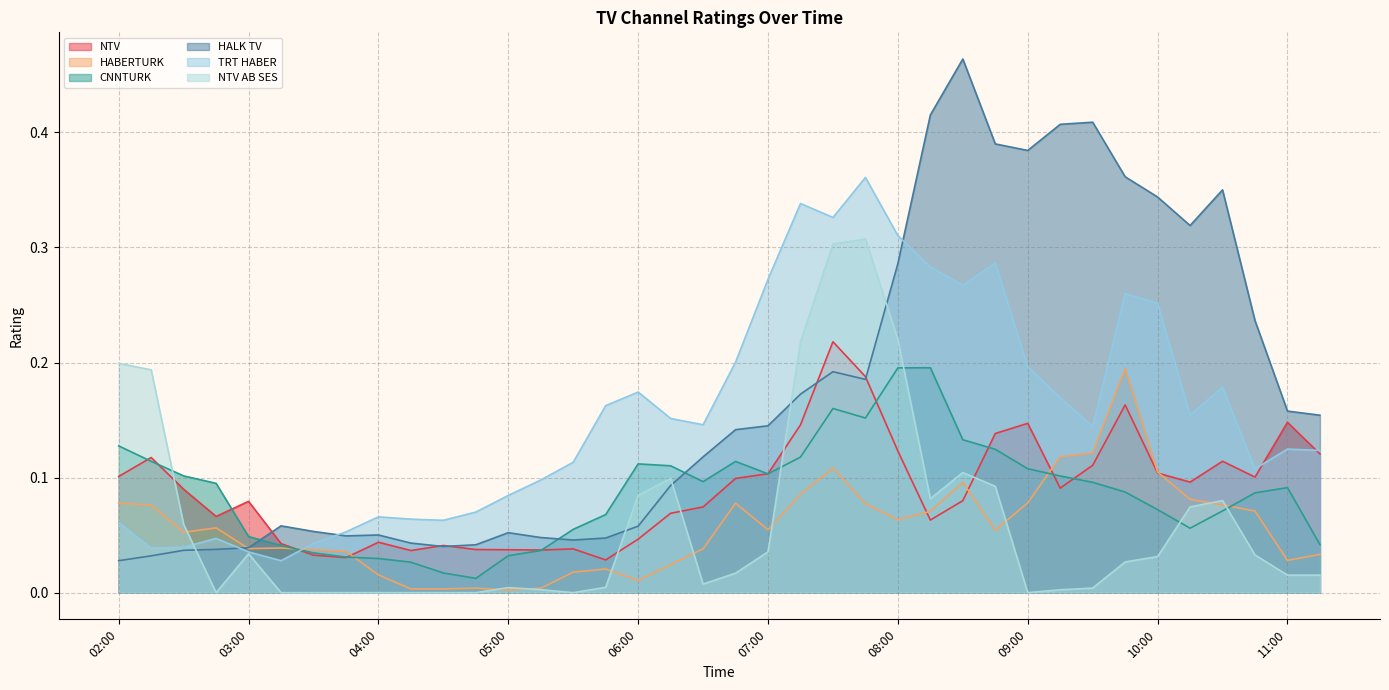

Which category has the lowest value across all series?

02:45